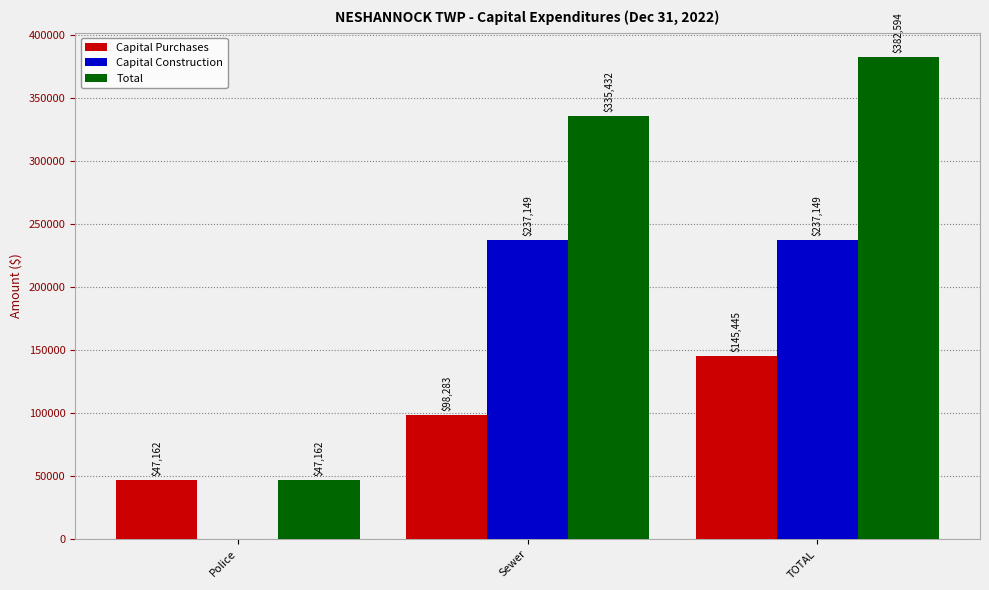

What is the highest value of the Total series?

382594